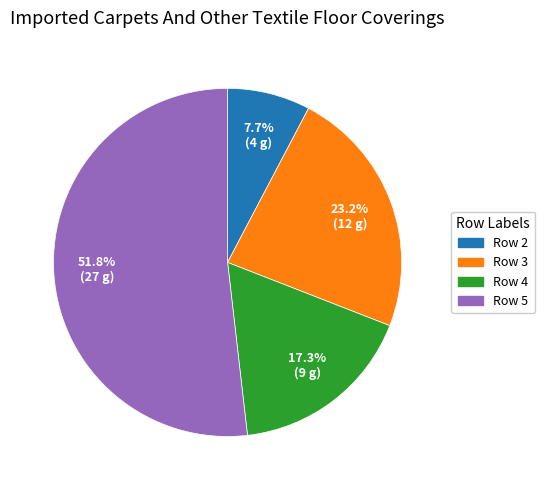

Which slice is the largest?

Row 5